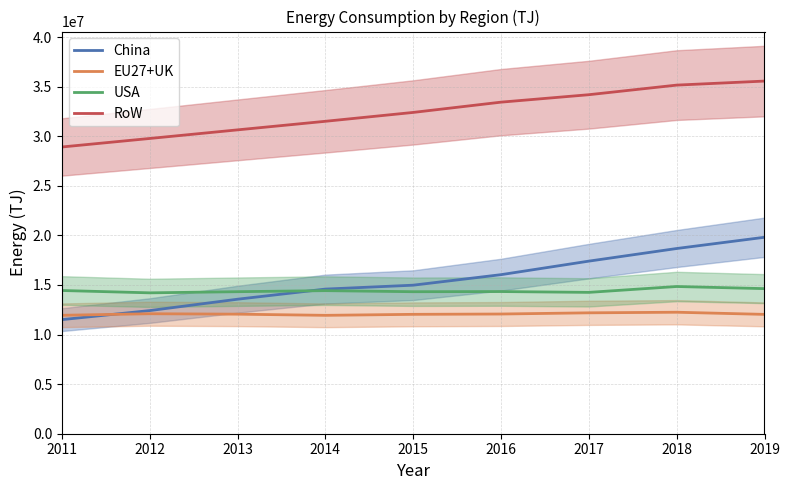

Reading left to right, extract all data points from this chart.

China: 2011=11505395	2012=12417703	2013=13563670	2014=14584777	2015=14979312	2016=16039382	2017=17404505	2018=18676931	2019=19810686
EU27+UK: 2011=11943050	2012=12099516	2013=12056350	2014=11938583	2015=12038562	2016=12070993	2017=12191437	2018=12251200	2019=12034313
USA: 2011=14442822	2012=14206835	2013=14322956	2014=14428098	2015=14320660	2016=14336215	2017=14253839	2018=14844866	2019=14630986
RoW: 2011=28915500	2012=29773740	2013=30641647	2014=31506101	2015=32400411	2016=33436110	2017=34187022	2018=35155249	2019=35561656